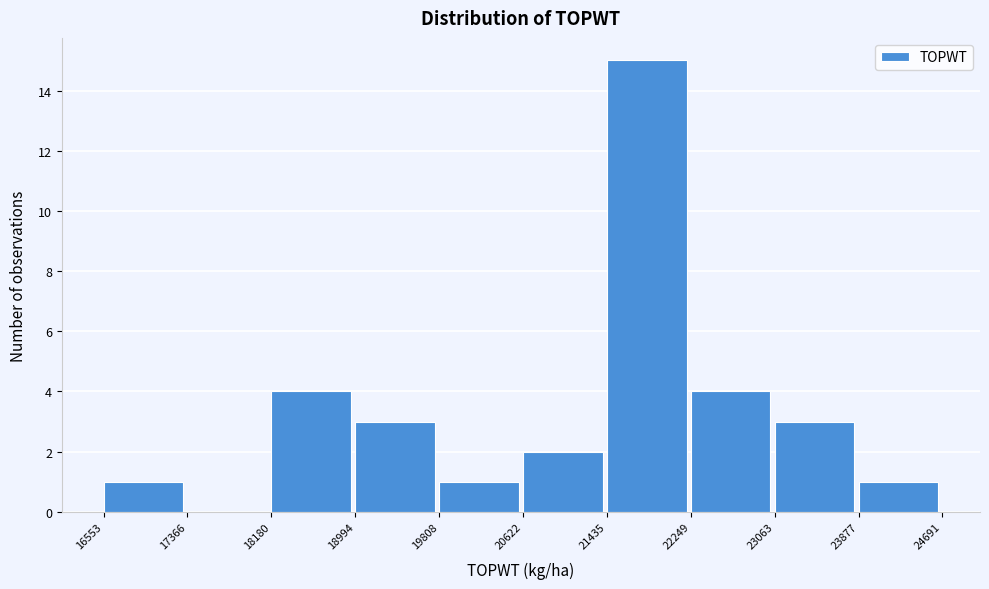

Which range on the x-axis has the tallest bar?

21435 to 22249